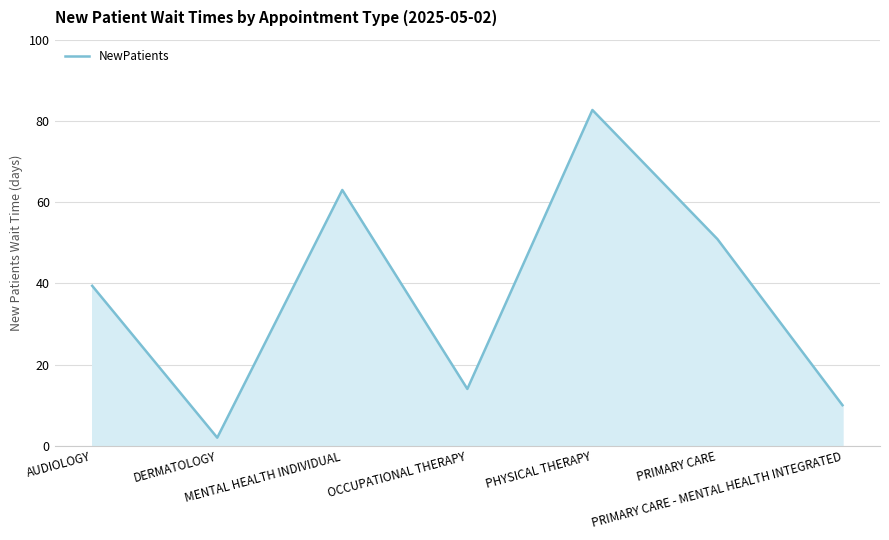

What is the difference between the second highest and minimum values?

61.0